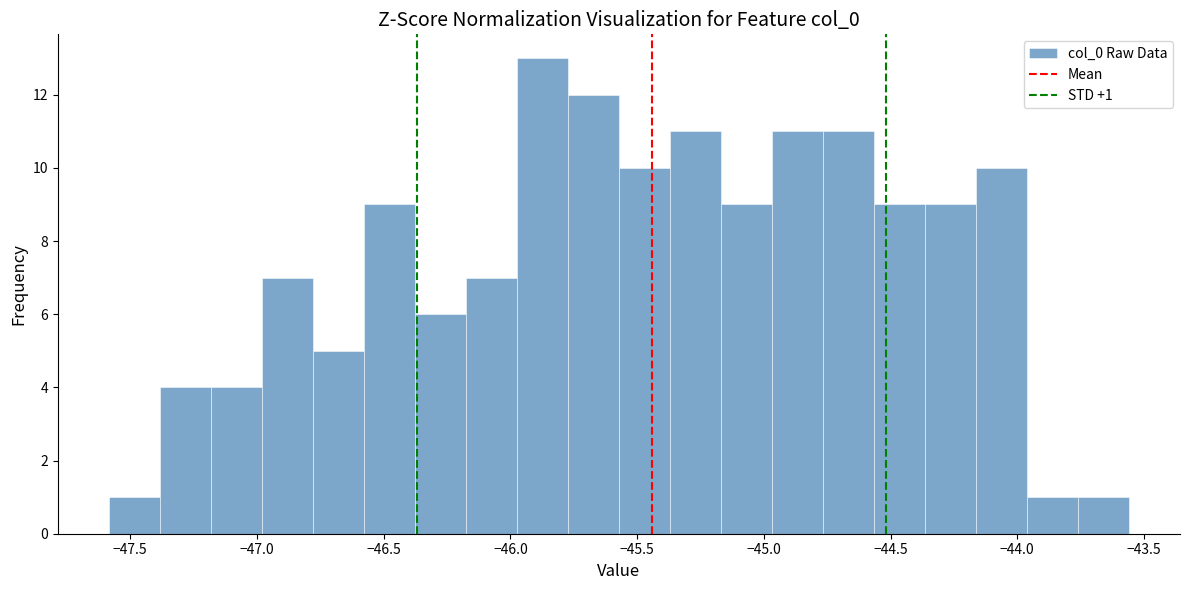

Over which range of the x-axis is the bar tallest?

-45.95 to -45.75